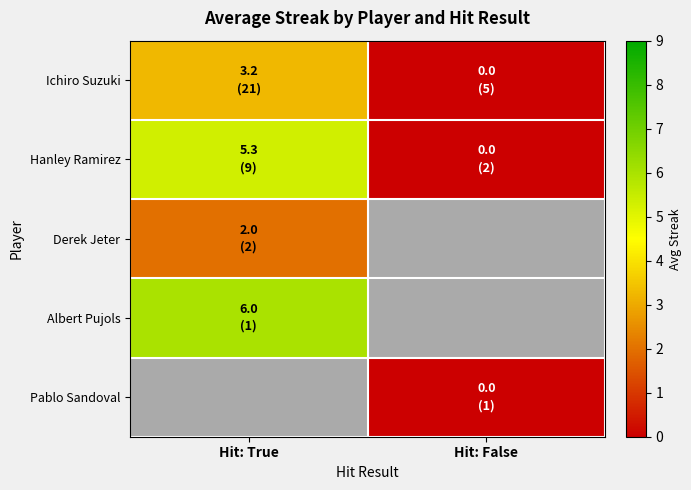

List the labels in order of Hanley Ramirez value, largest first.

Hit: True, Hit: False